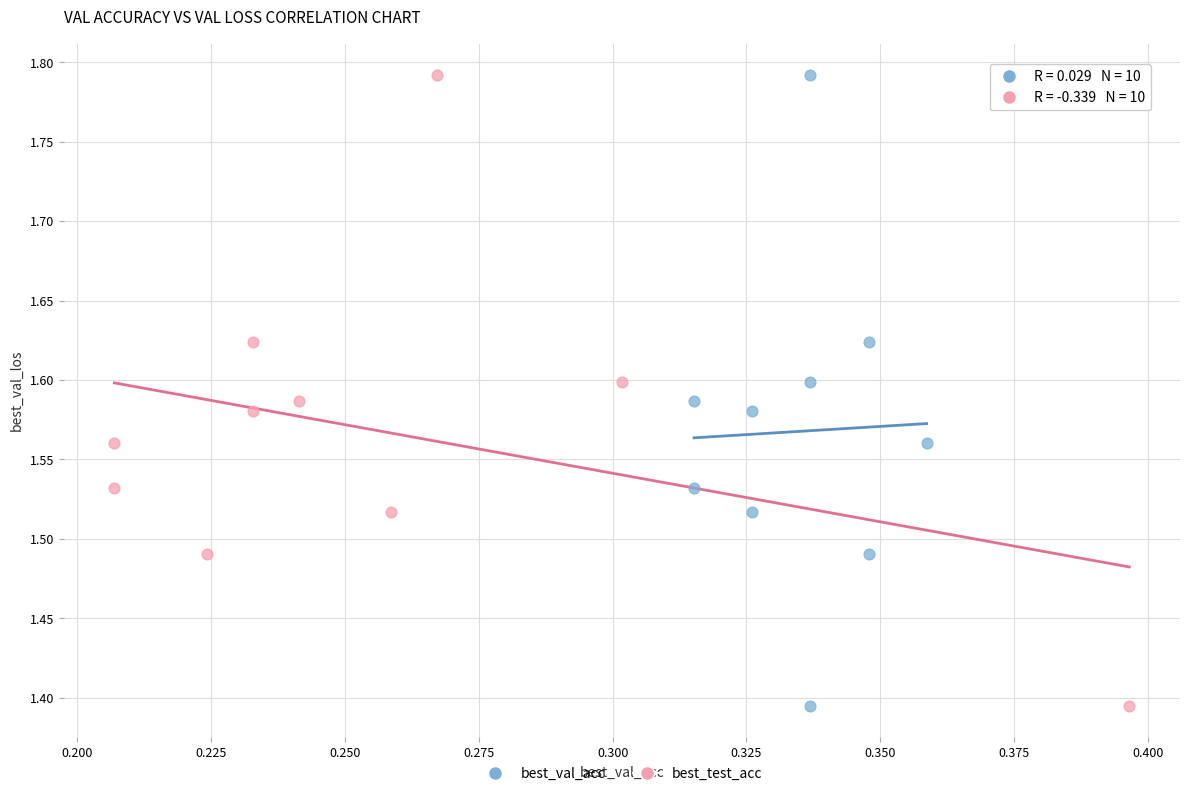

What are all the series names shown in the legend?

best_val_acc, best_test_acc